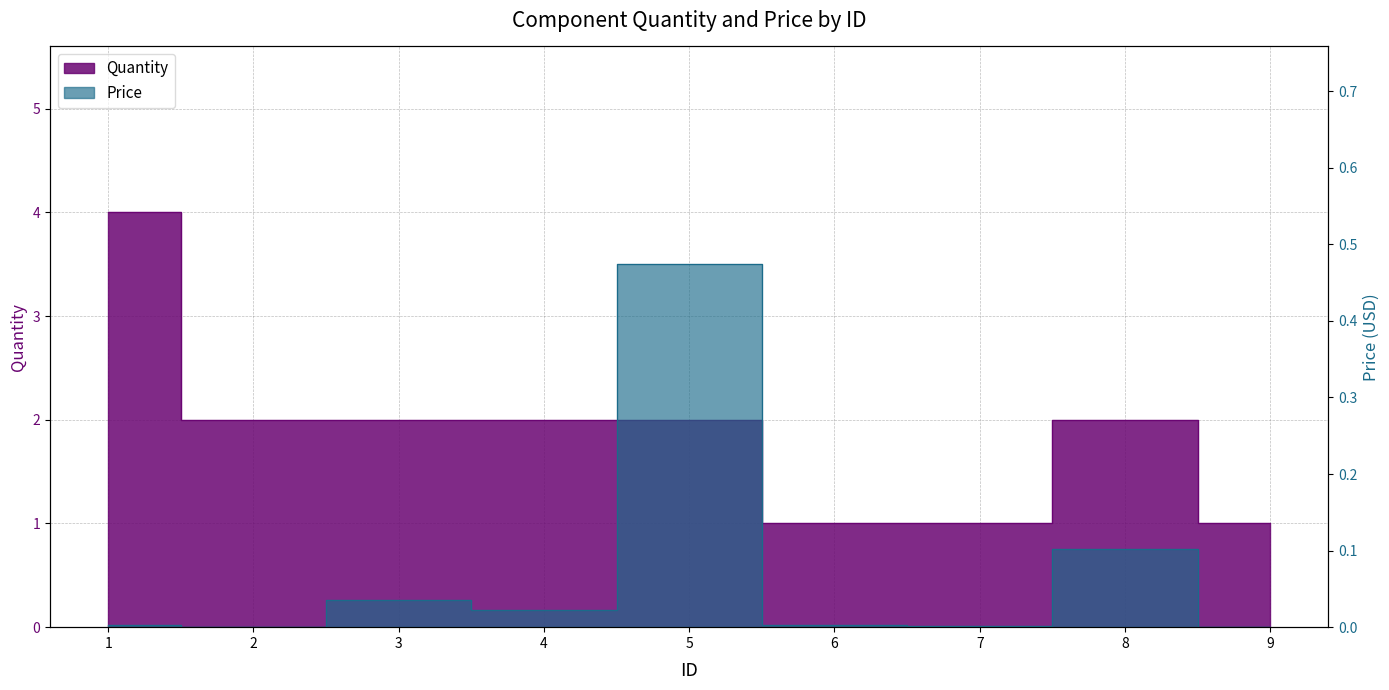

The Quantity series shows 4.0 at 1. True or false?

True